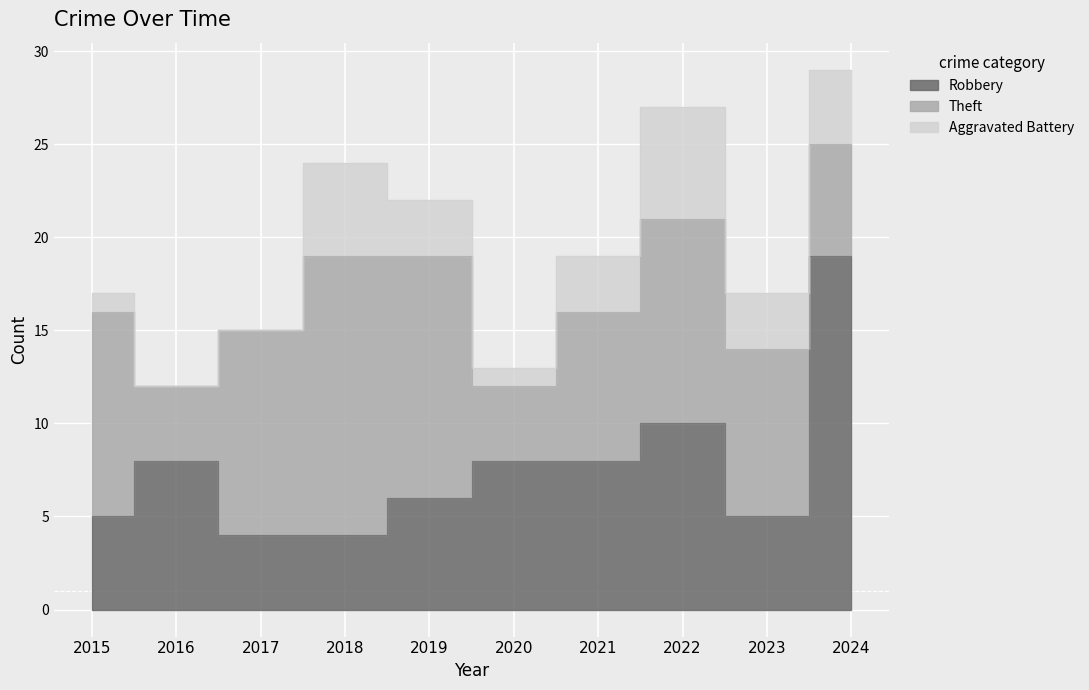

At which label is Theft closest to 9?

2023